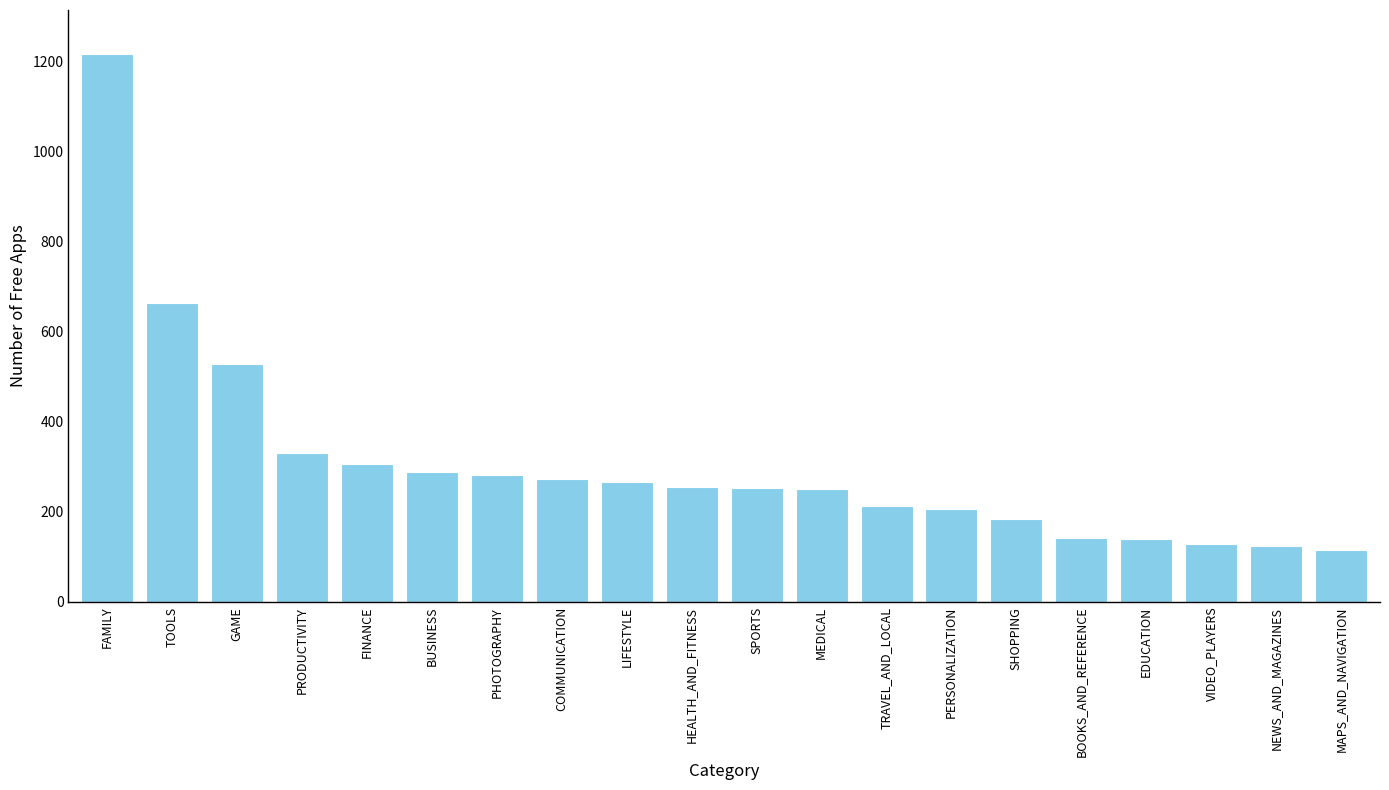

What is the label of the 20th bar from the right?

FAMILY